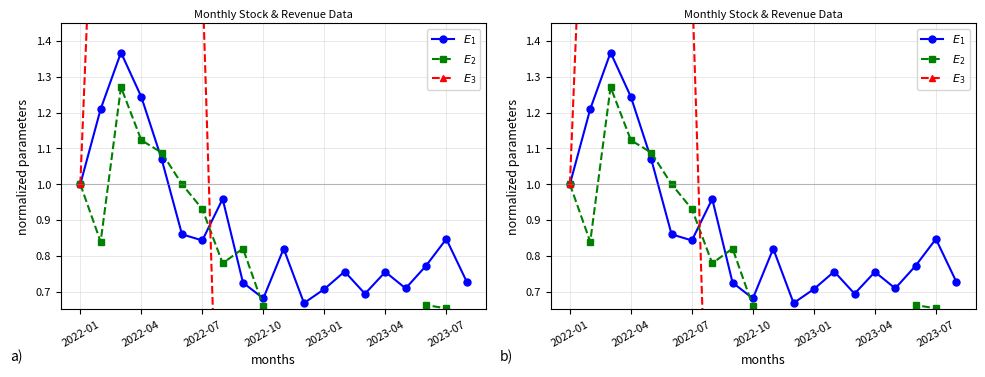

List the series in order of their peak value, lowest first.

$E_2$, $E_1$, $E_3$